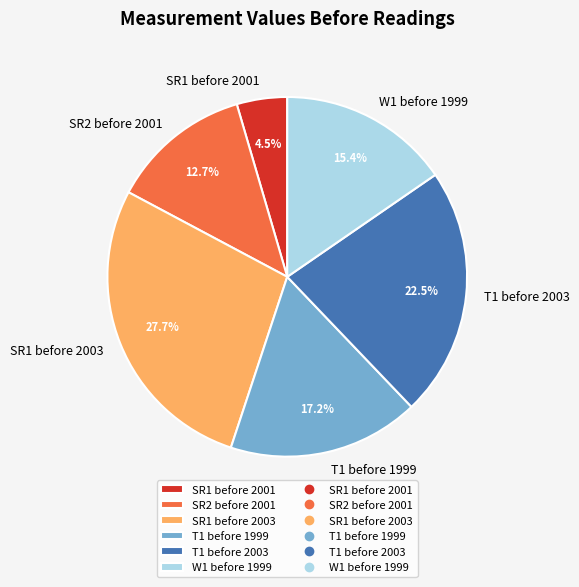

How many segments does this pie chart have?

6